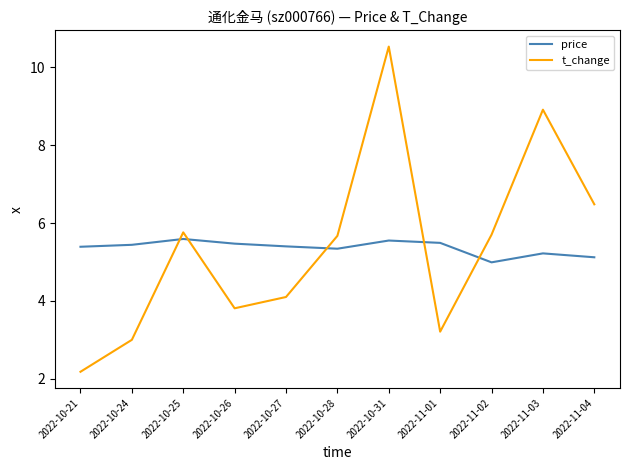

How many lines are shown in the chart?

2